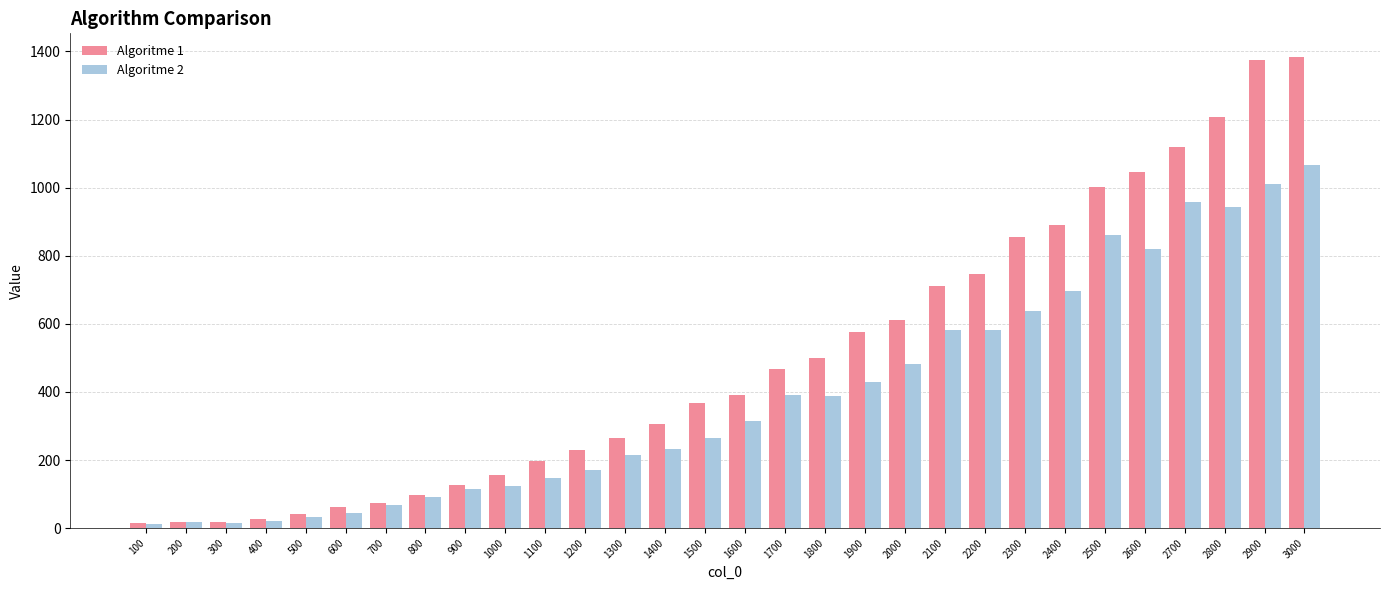

The value of Algoritme 2 at 1900 is 217. True or false?

False